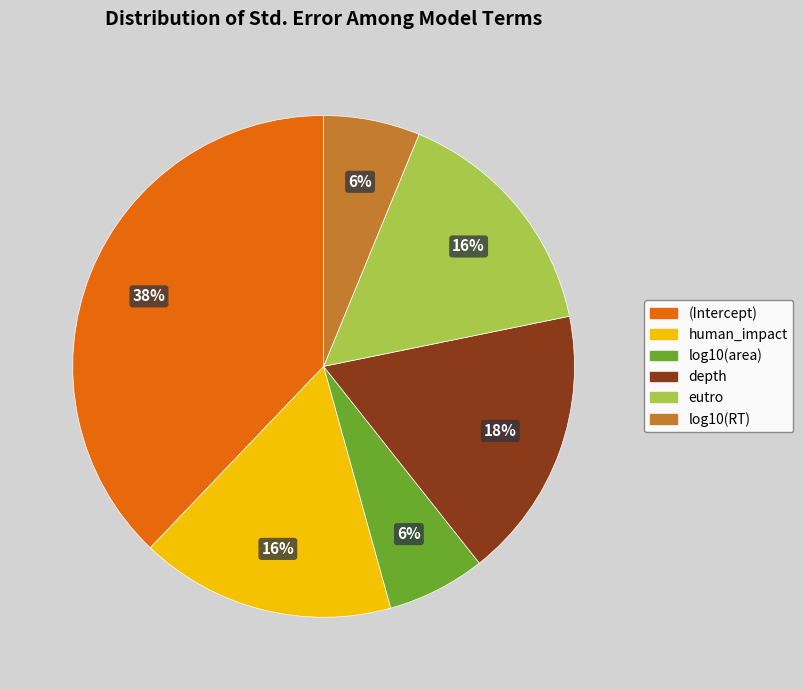

How many segments does this pie chart have?

6